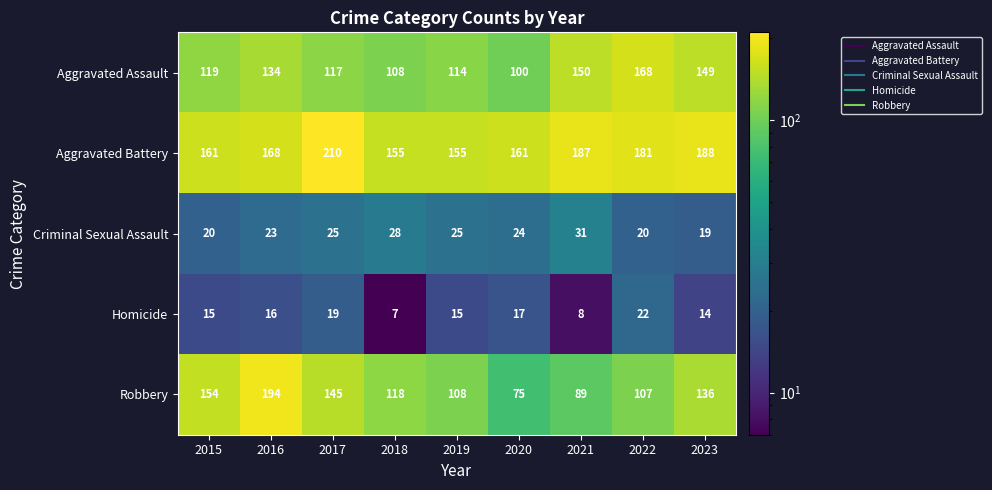

Rank the series by their maximum value, from highest to lowest.

Aggravated Battery, Robbery, Aggravated Assault, Criminal Sexual Assault, Homicide